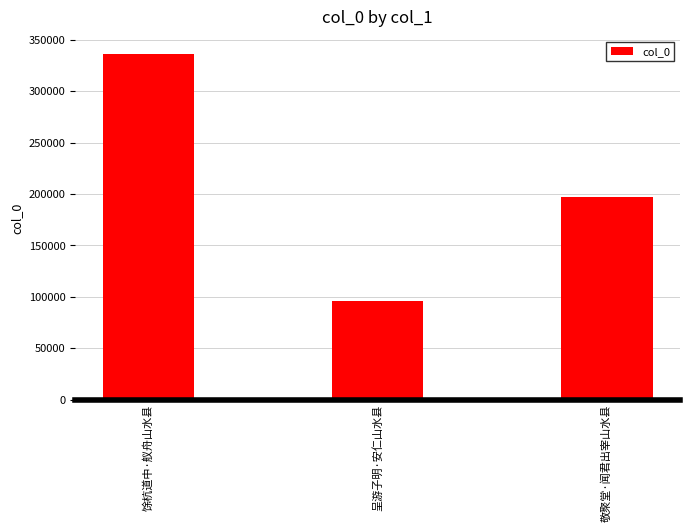

What is the label of the 2nd bar from the right?

呈游子明·安仁山水县